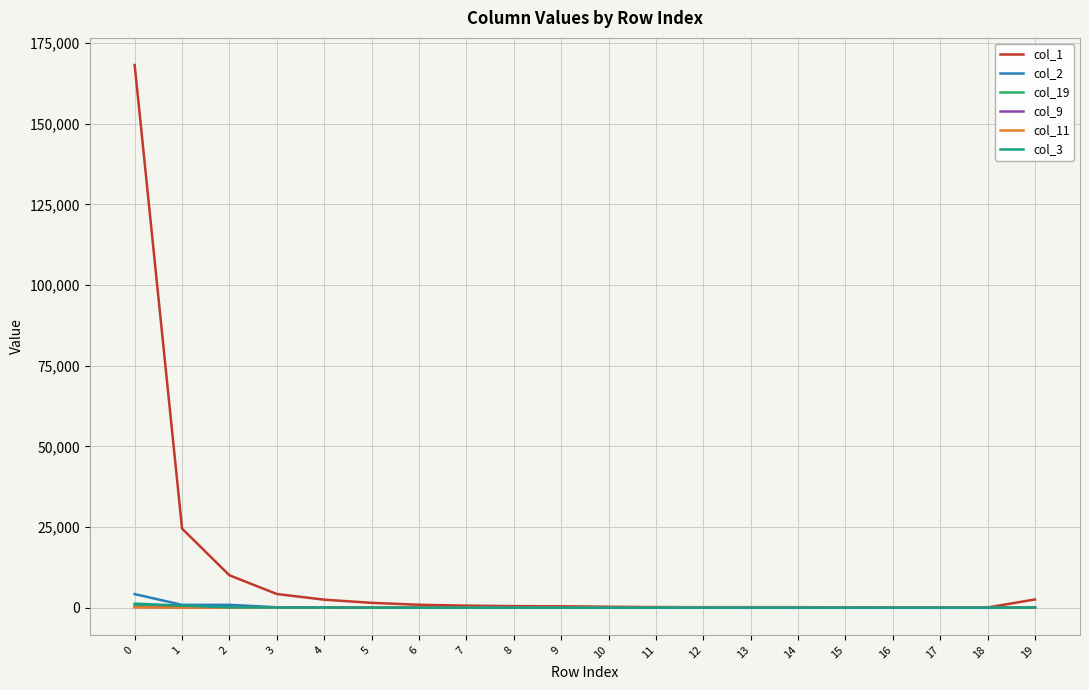

Where is col_1 nearest to the value 84138?

1